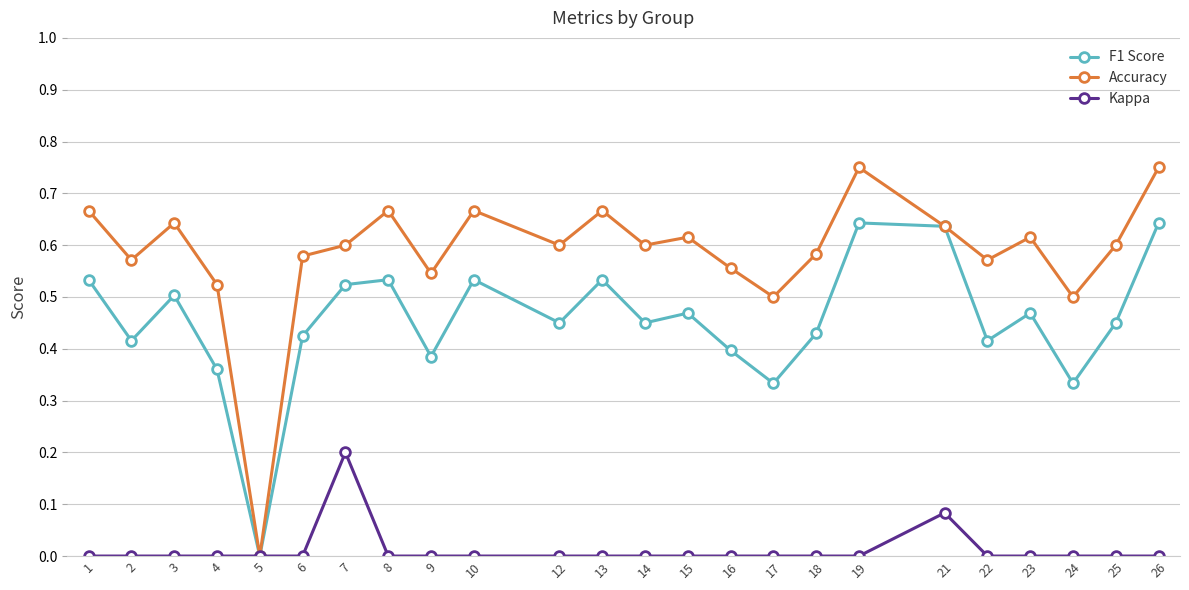

Reading left to right, transcribe all the data shown in this chart.

f1: 1=0.5	2=0.4	3=0.5	4=0.4	5=0.0	6=0.4	7=0.5	8=0.5	9=0.4	10=0.5	12=0.5	13=0.5	14=0.5	15=0.5	16=0.4	17=0.3	18=0.4	19=0.6	21=0.6	22=0.4	23=0.5	24=0.3	25=0.5	26=0.6
accuracy: 1=0.7	2=0.6	3=0.6	4=0.5	5=0.0	6=0.6	7=0.6	8=0.7	9=0.5	10=0.7	12=0.6	13=0.7	14=0.6	15=0.6	16=0.6	17=0.5	18=0.6	19=0.8	21=0.6	22=0.6	23=0.6	24=0.5	25=0.6	26=0.8
kappa: 1=0.0	2=0.0	3=0.0	4=0.0	5=0.0	6=0.0	7=0.2	8=0.0	9=0.0	10=0.0	12=0.0	13=0.0	14=0.0	15=0.0	16=0.0	17=0.0	18=0.0	19=0.0	21=0.1	22=0.0	23=0.0	24=0.0	25=0.0	26=0.0